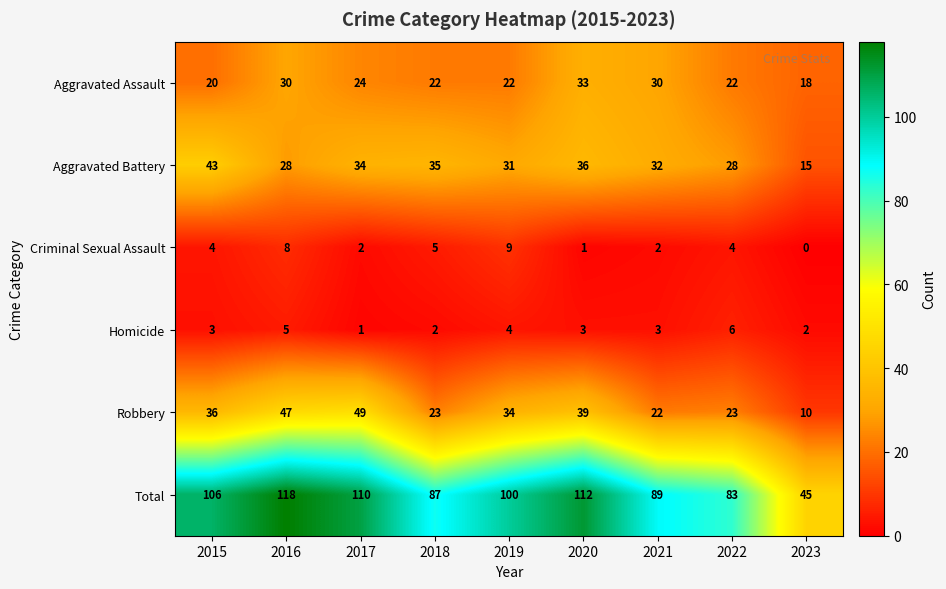

What is the average value of the Total series?

94